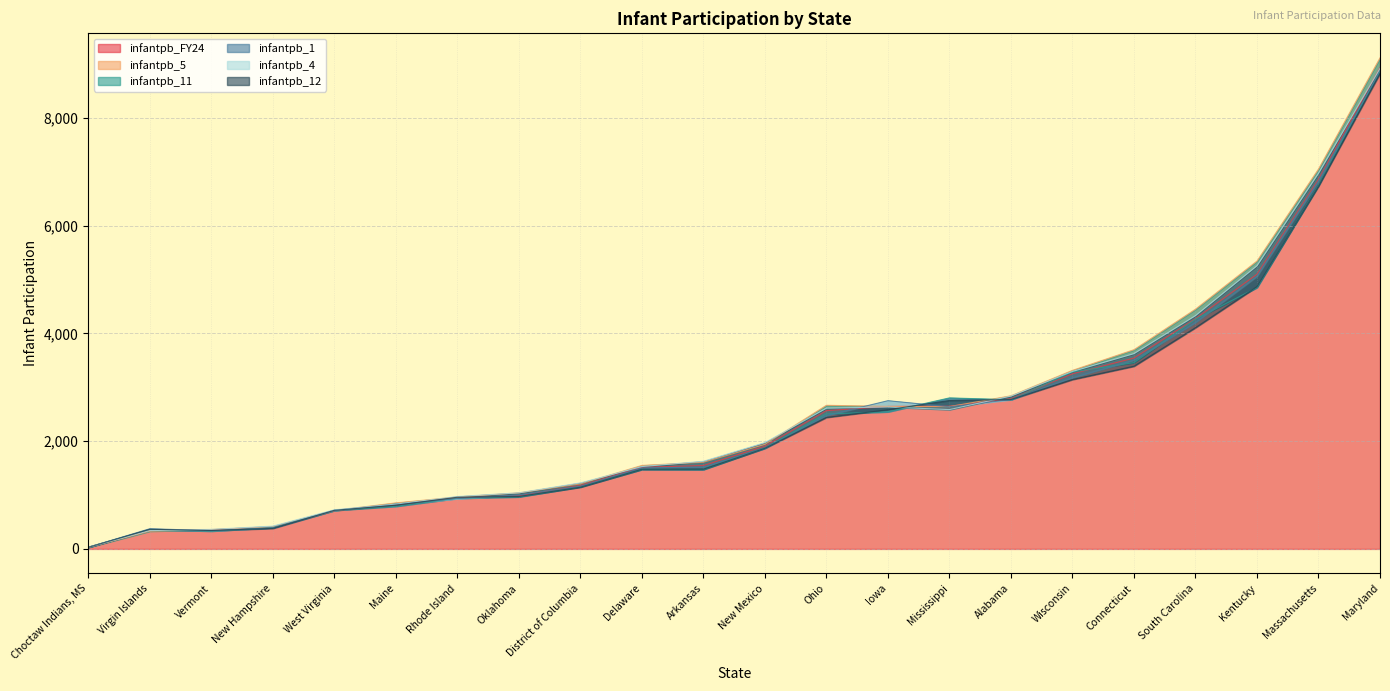

What is the sum of the infantpb_1 values at Massachusetts and Virgin Islands?

7199.0